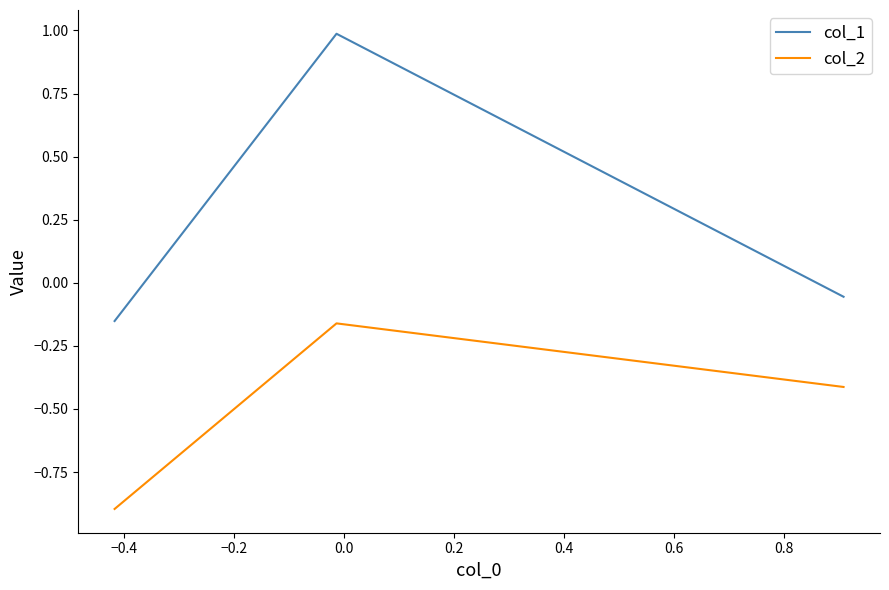

Which series has the largest total across all categories?

col_1